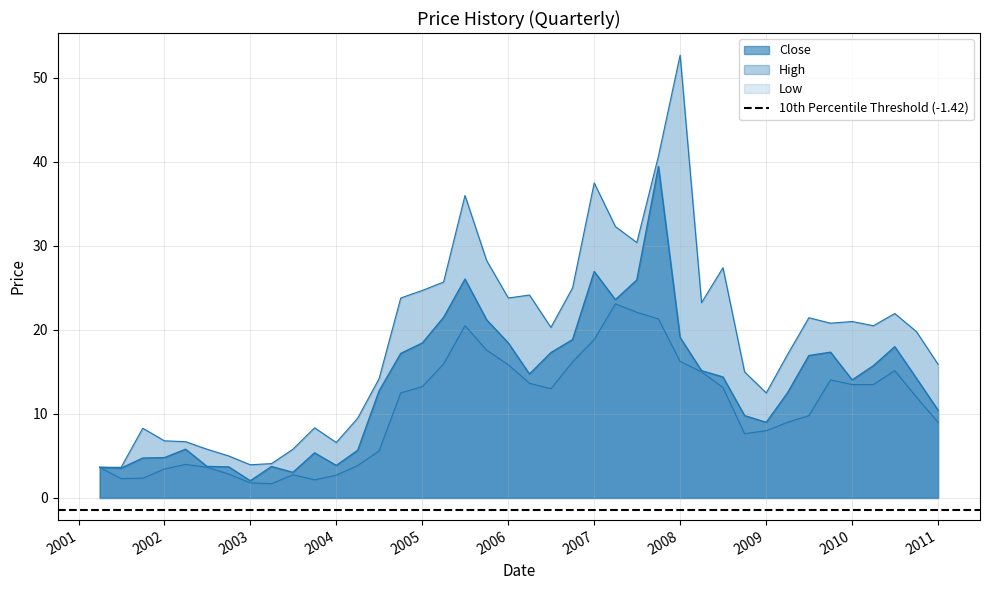

How many interior local valleys does the Low series have?

5